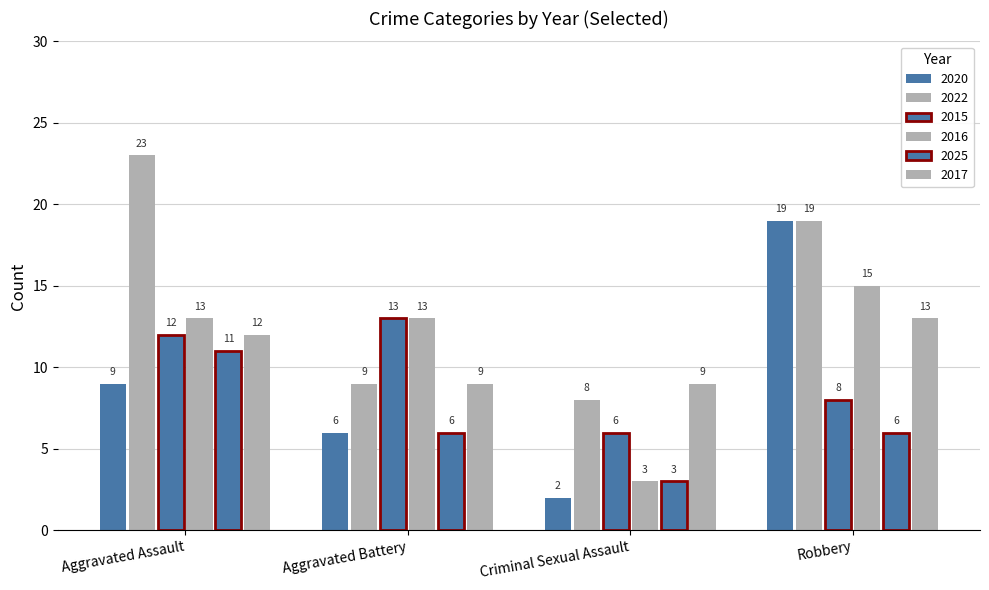

Are the bars grouped side by side (vs. stacked)?

Yes